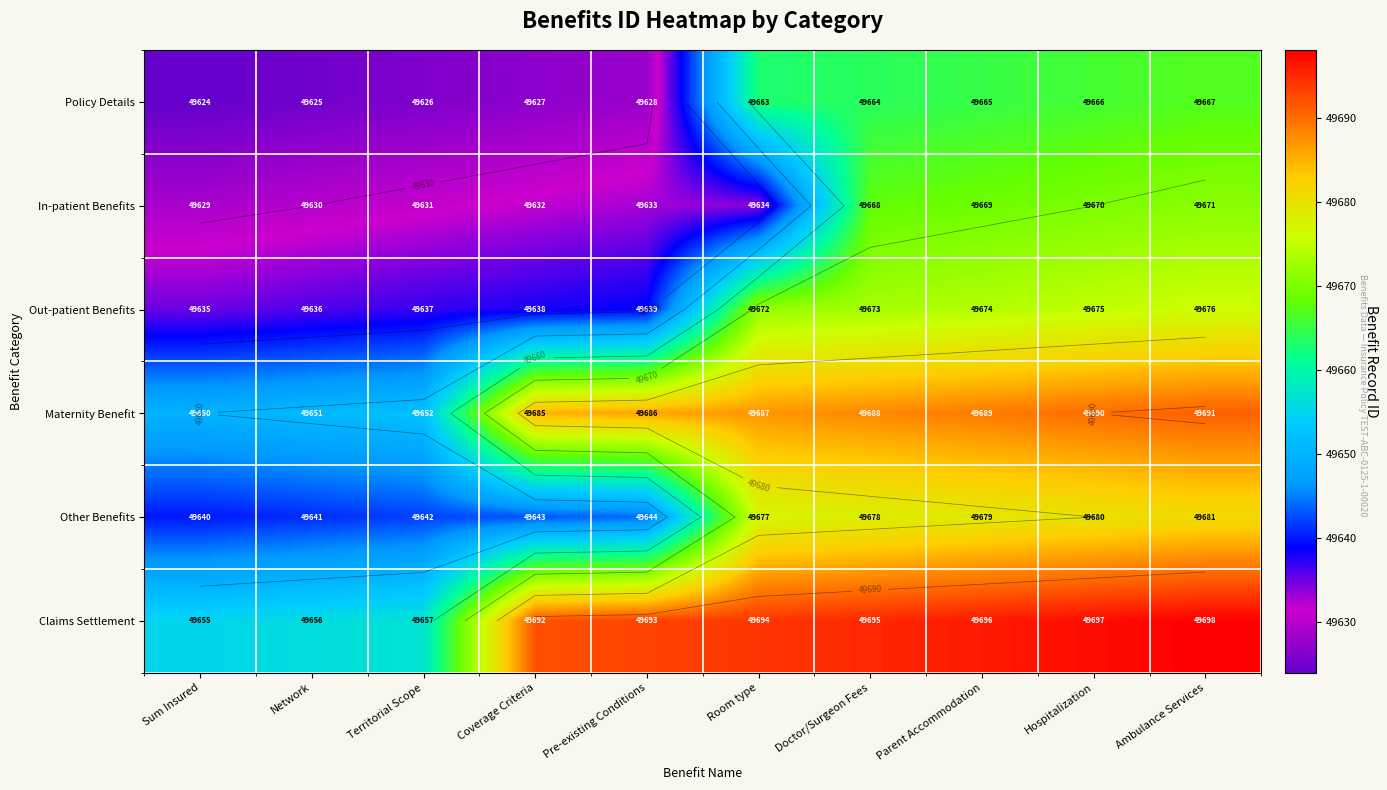

What is the highest value of the Policy Details series?

49667